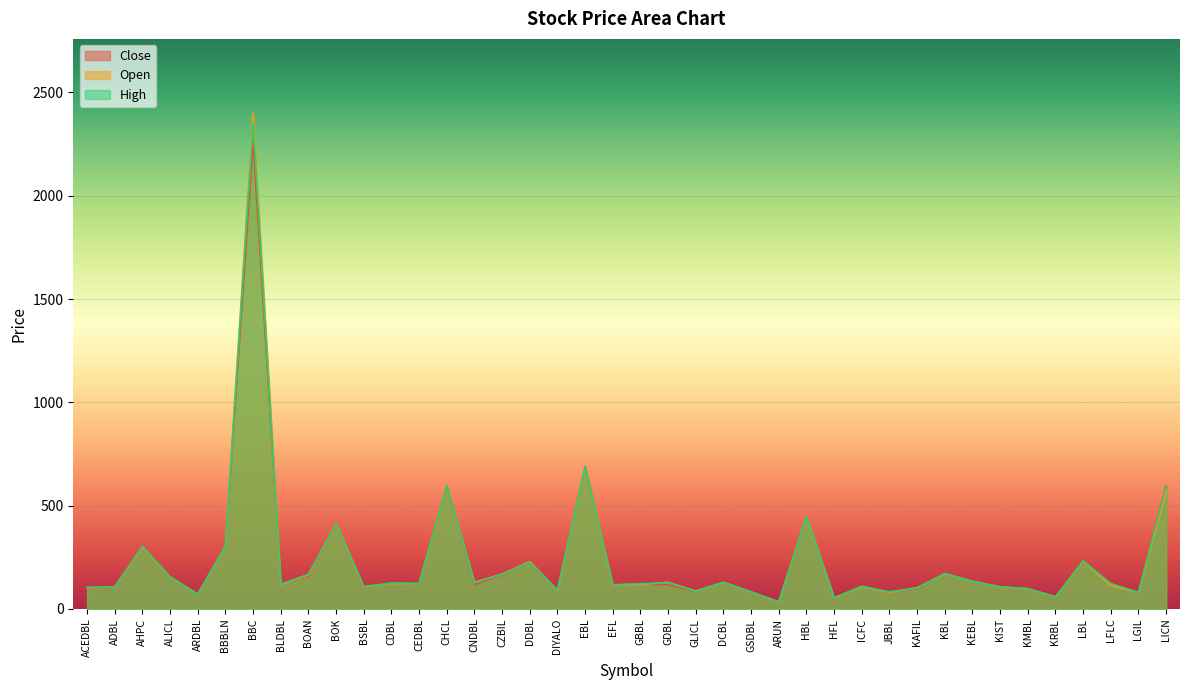

What position from the left is CDBL?

12